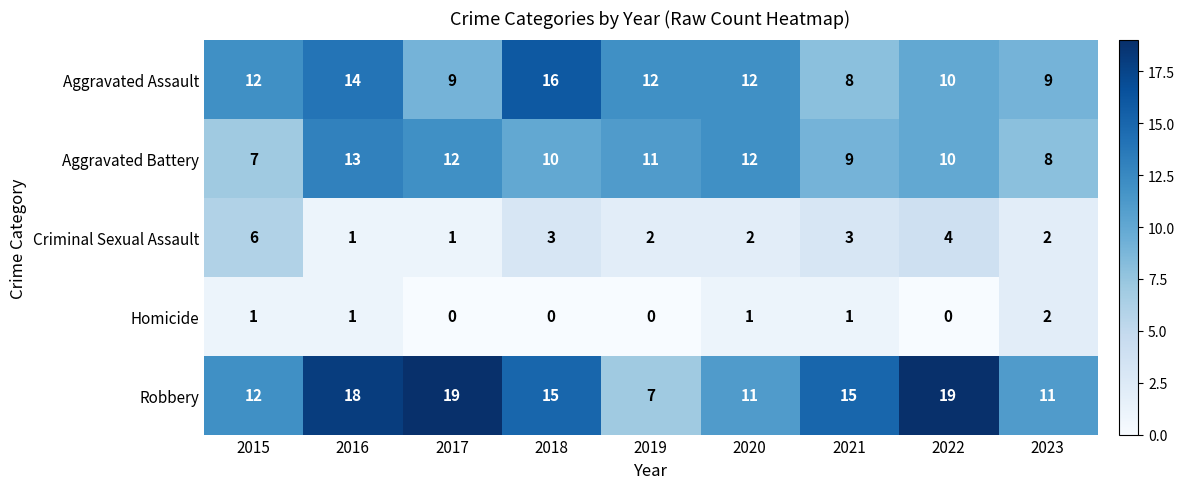

What is the difference between the maximum and minimum values in the Aggravated Assault series?

8